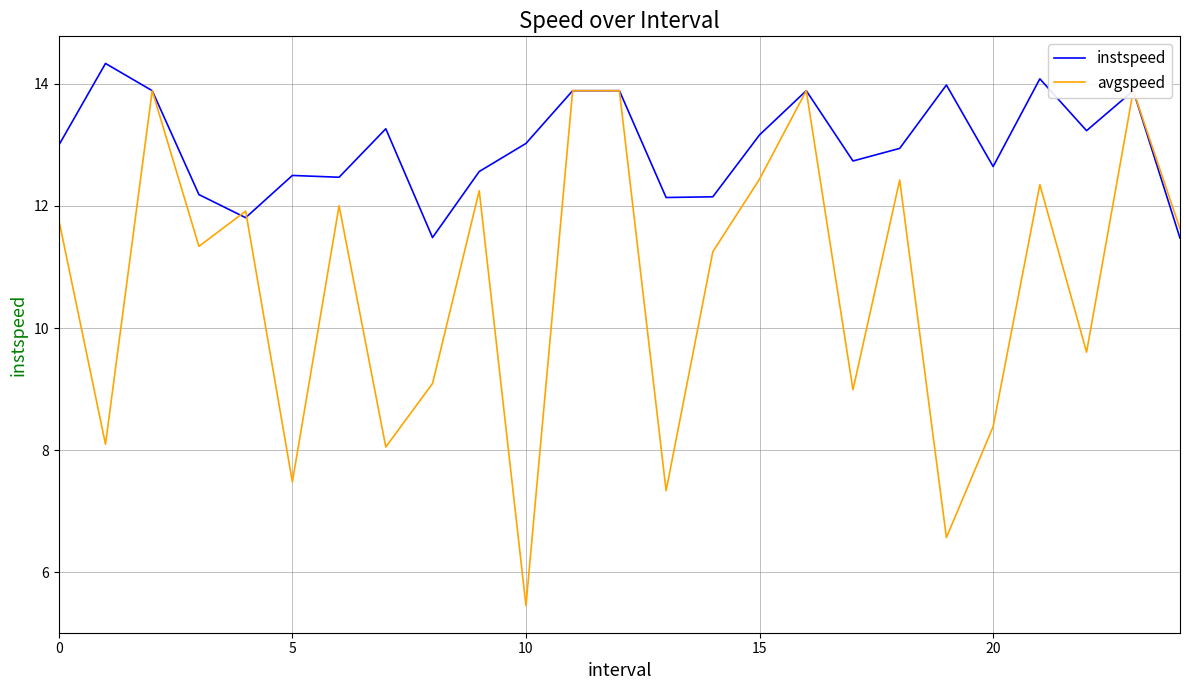

Which series has the widest spread of values?

avgspeed